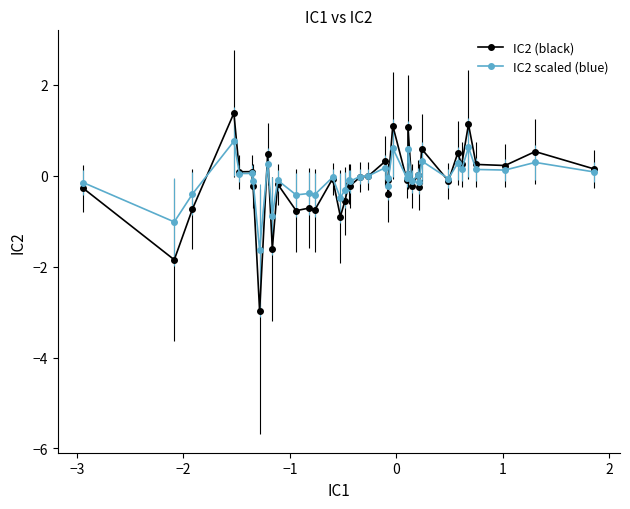

What is the value of the IC2 (black) point at the 17th from the left?

-0.6